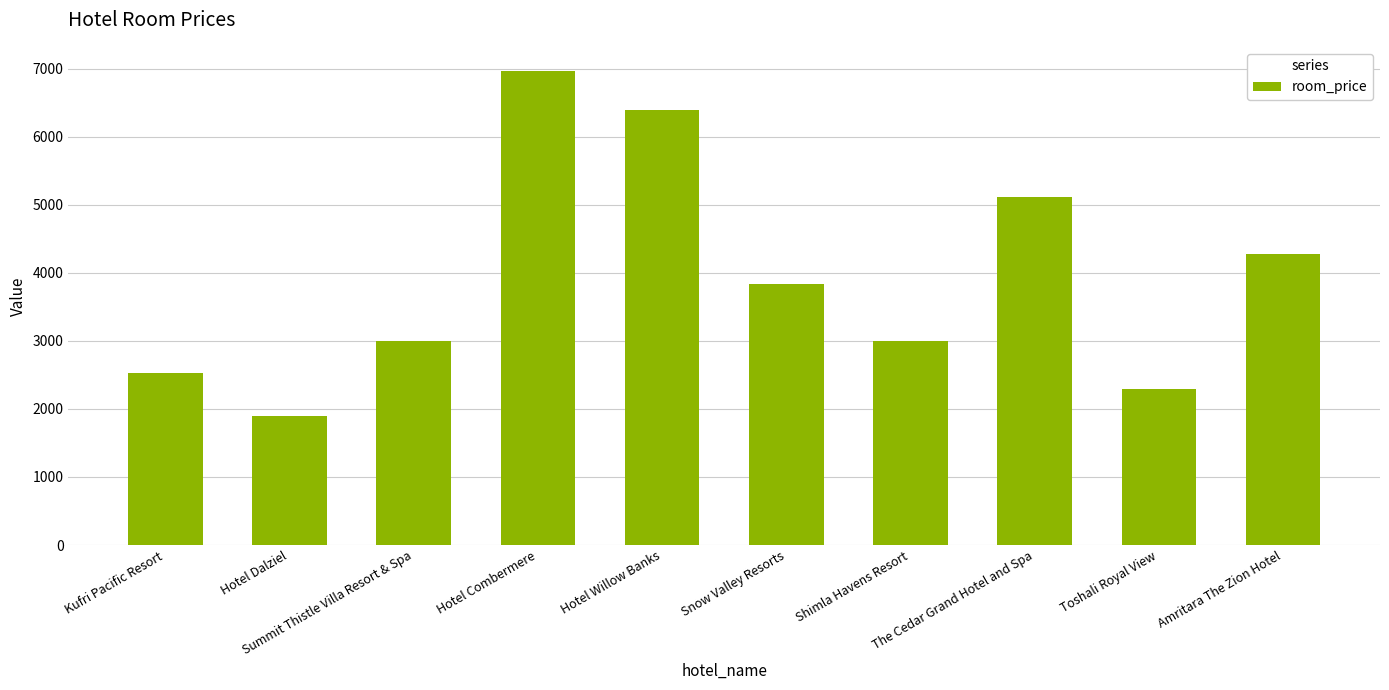

Reading right to left, what are all the values shown in this chart?

Amritara The Zion Hotel=4270	Toshali Royal View=2291	The Cedar Grand Hotel and Spa=5110	Shimla Havens Resort=3000	Snow Valley Resorts=3840	Hotel Willow Banks=6396	Hotel Combermere=6970	Summit Thistle Villa Resort & Spa=3000	Hotel Dalziel=1890	Kufri Pacific Resort=2520